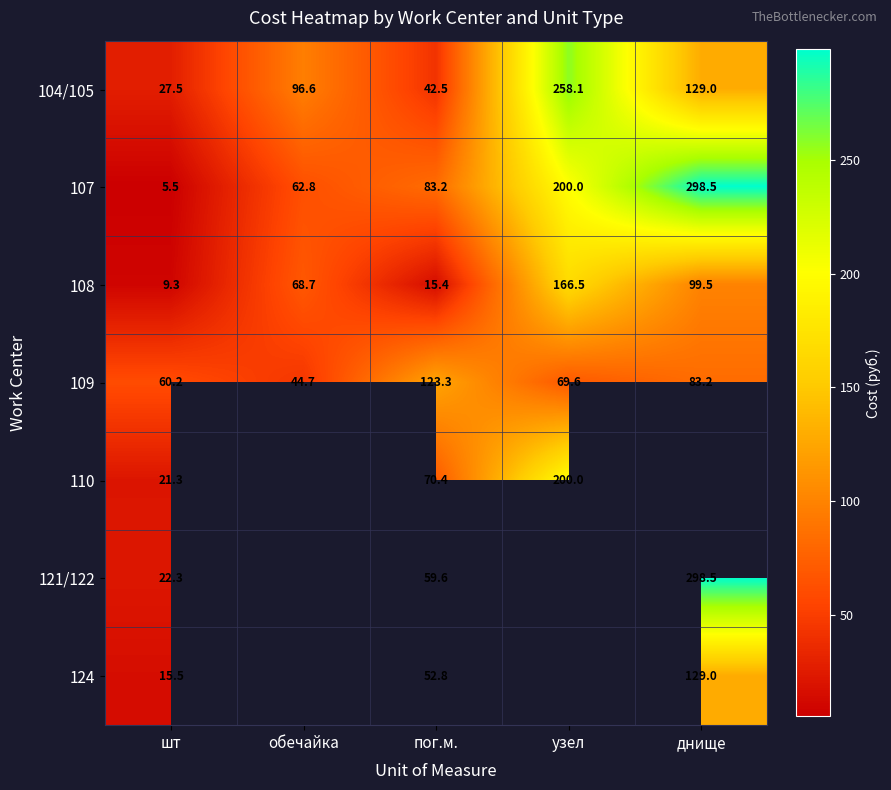

At пог.м., list the series in order from smallest to largest.

108, 104/105, 124, 121/122, 110, 107, 109